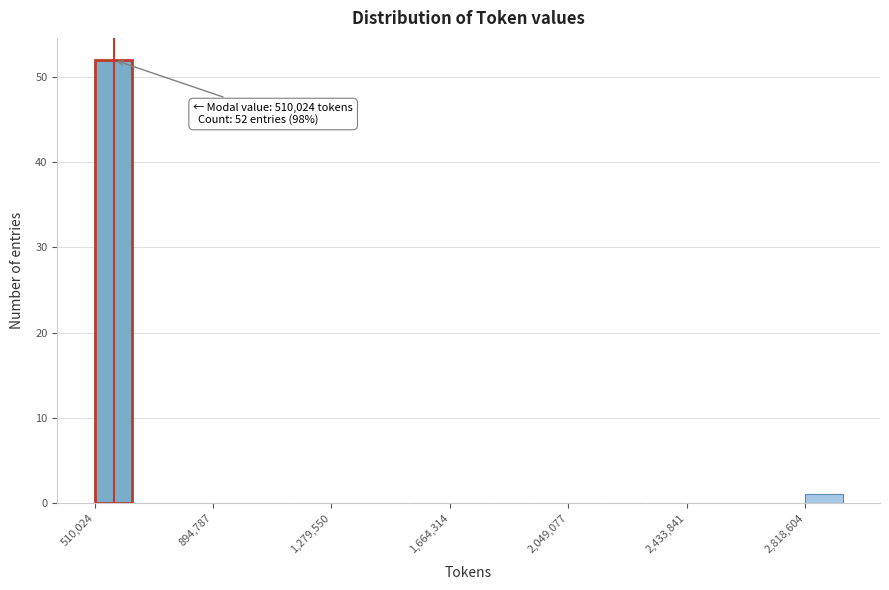

Around what value on the x-axis is the tallest bar? Give the approximate position of its centre, as read against the axis.

550000